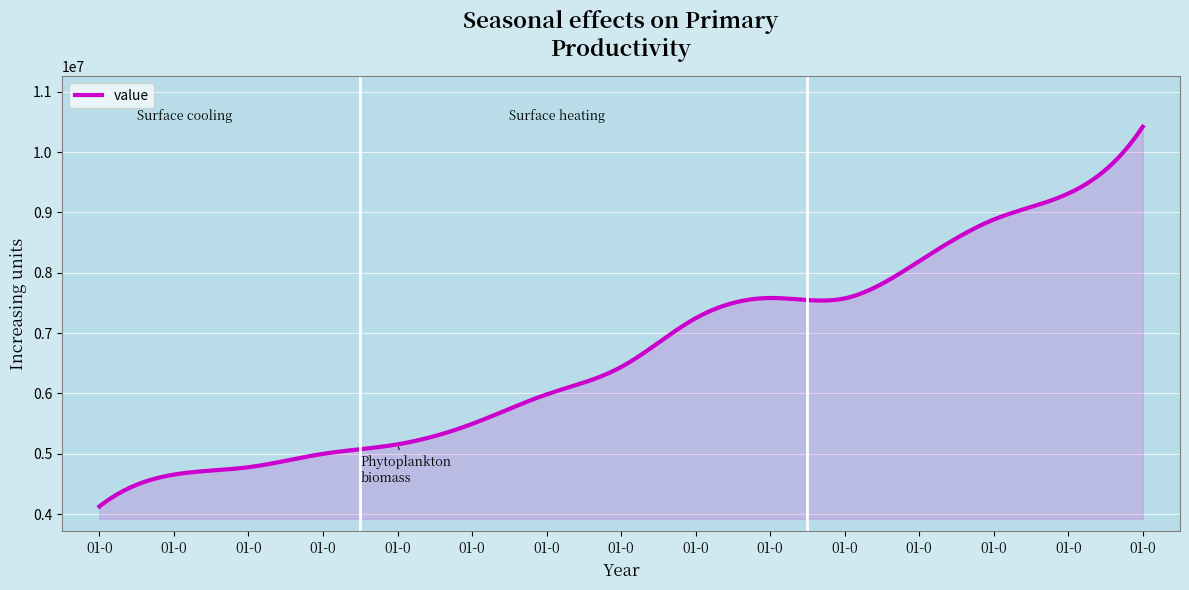

What is the maximum value shown in the chart?

10419670.3